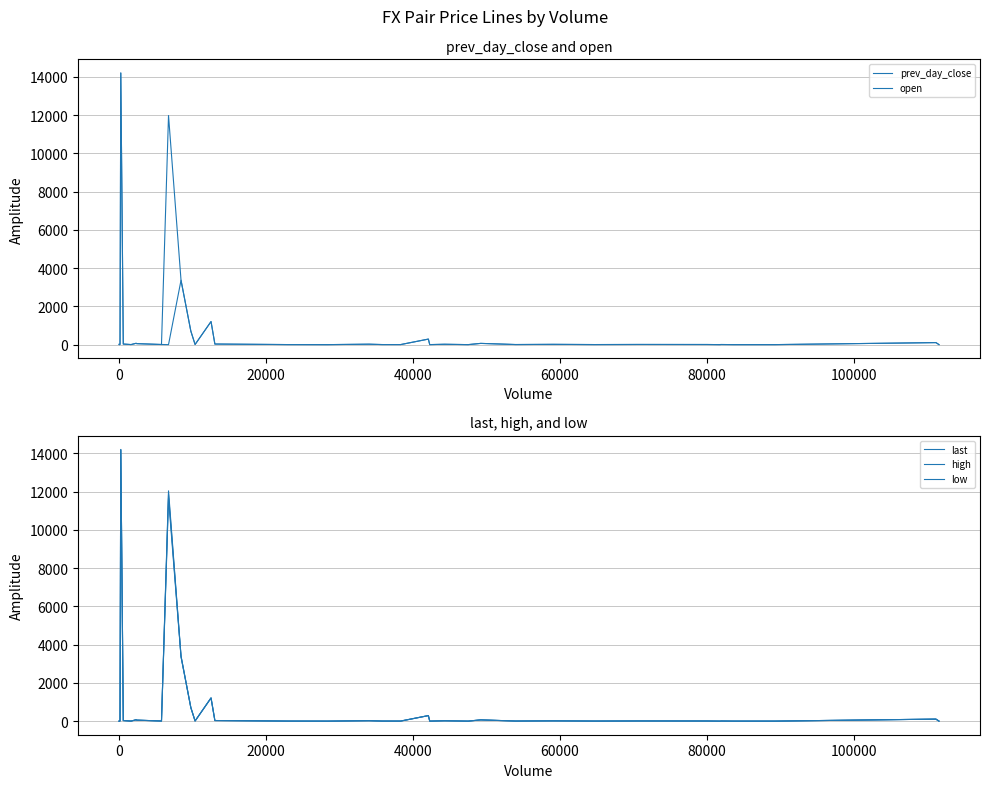

What is the label of the 36th point from the right?

60000